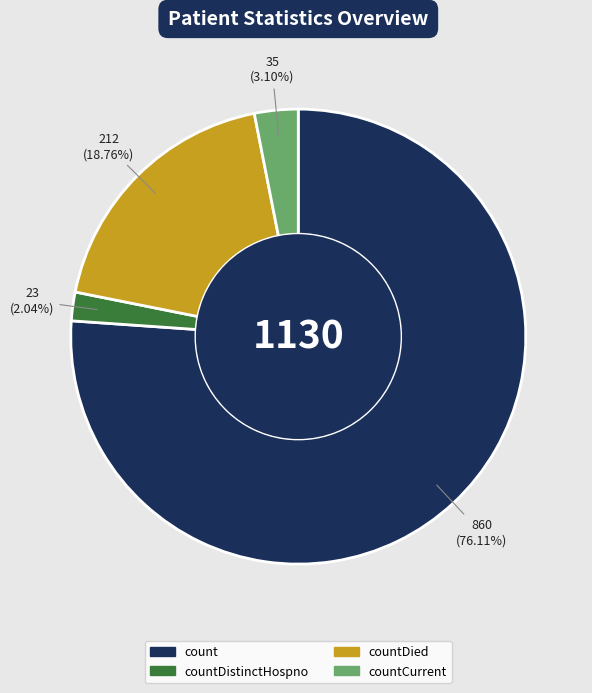

Is there a majority slice in this chart?

Yes